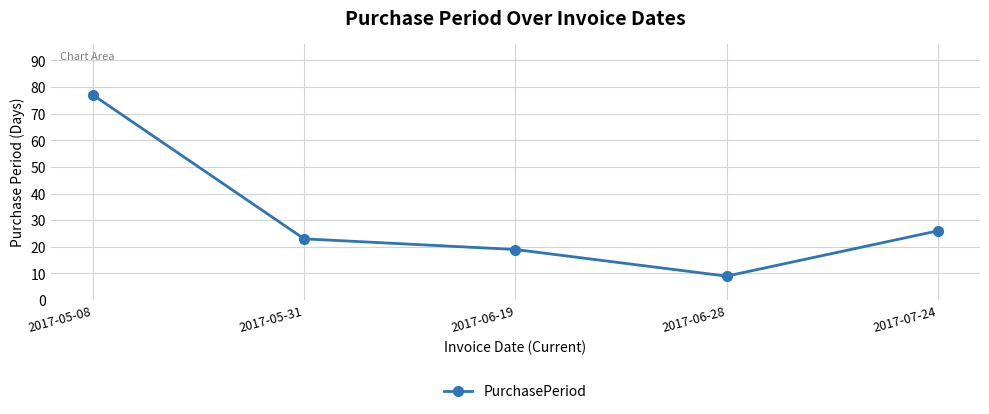

What is the label of the 5th point from the left?

2017-07-24